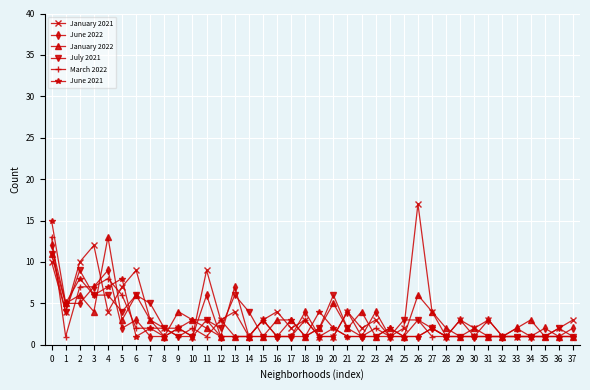

What is the sum of all June 2021 values?

95